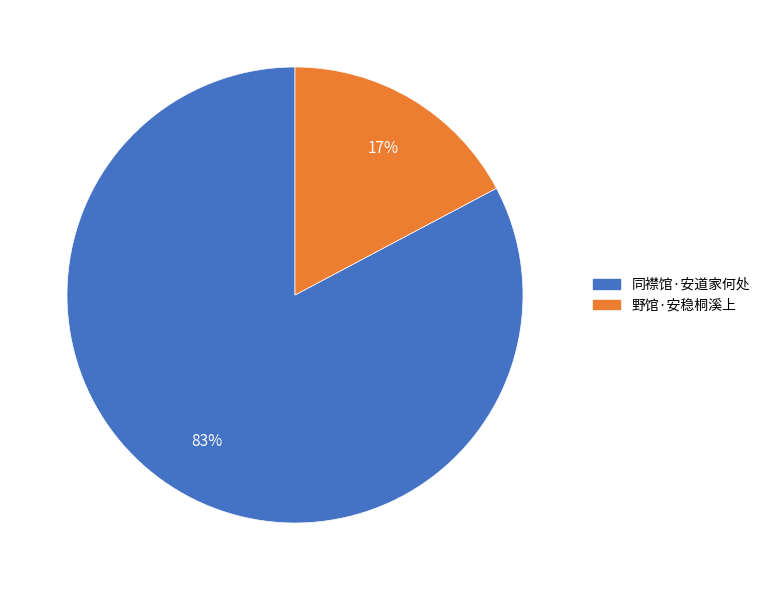

Count the number of slices in the pie.

2